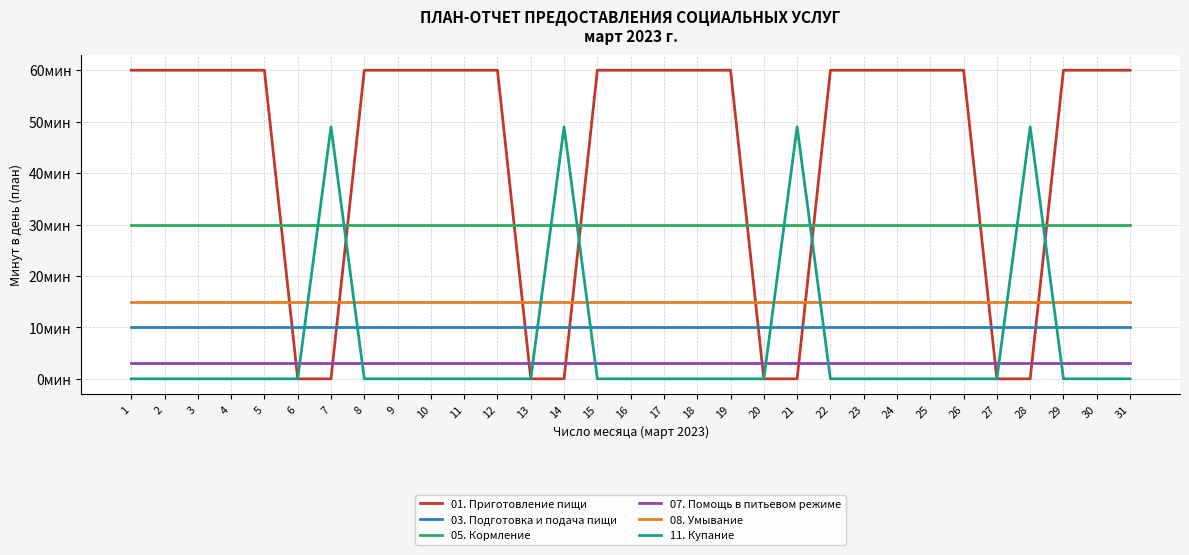

Is this an area chart (filled region under the line)?

No